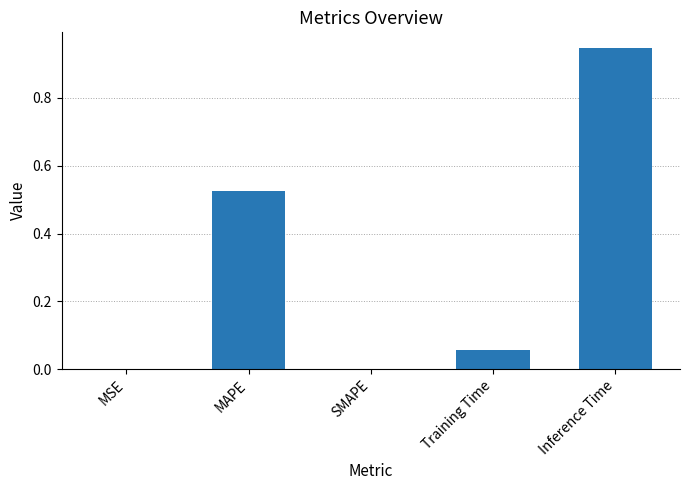

Which category has the highest value across all series?

Inference Time